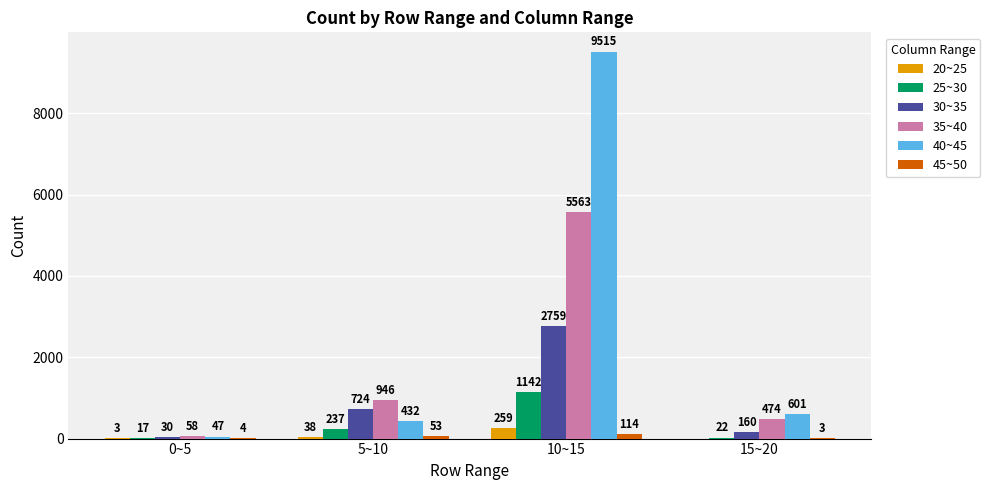

What is the greatest value displayed?

9515